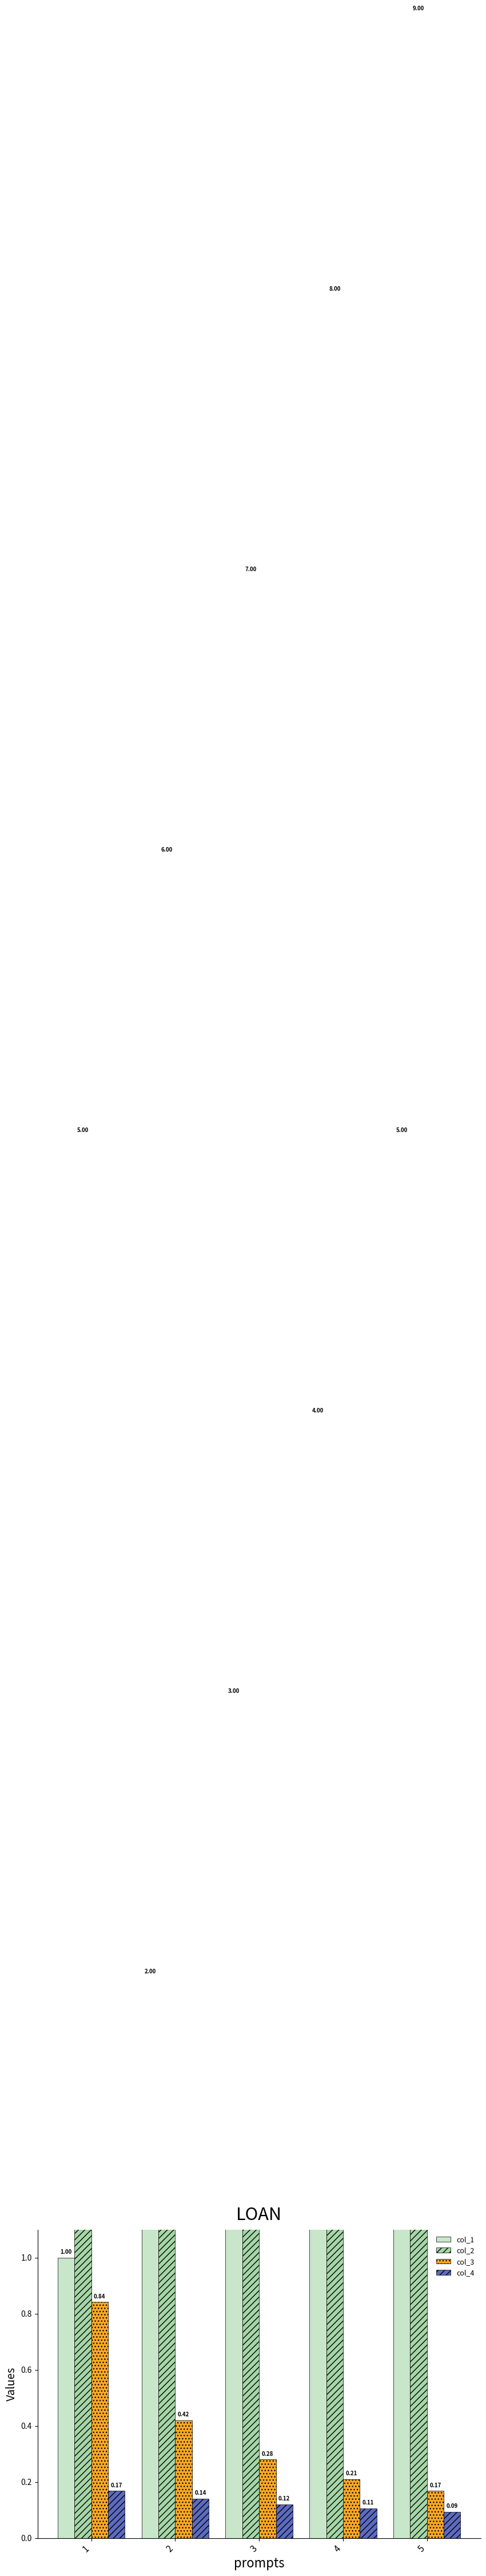

How many values in the col_2 series are below 7?

2